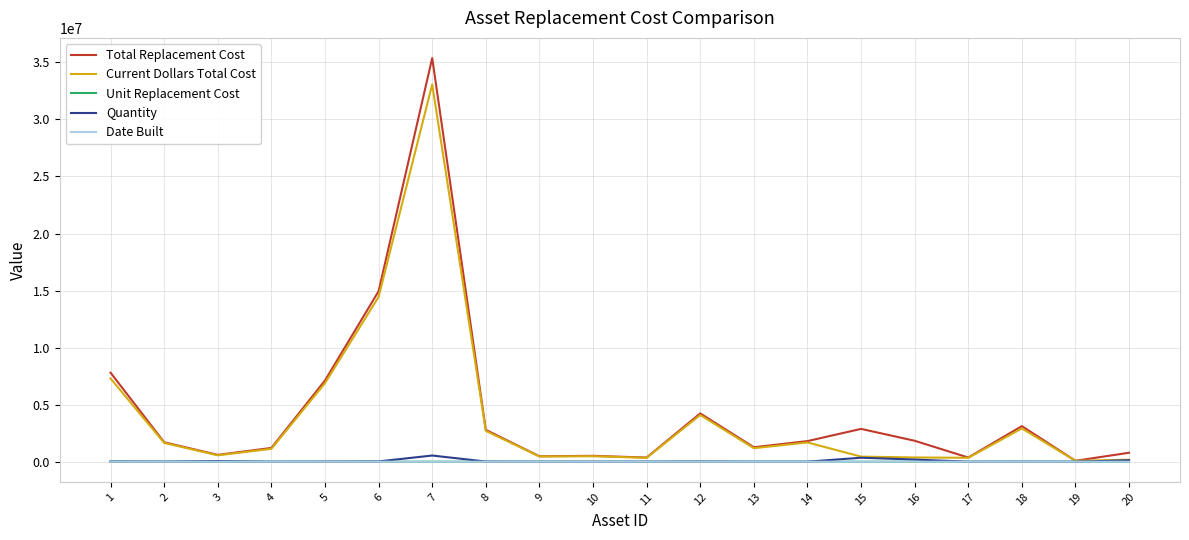

The value of Total Replacement Cost at 18 is 3118888.7. True or false?

True